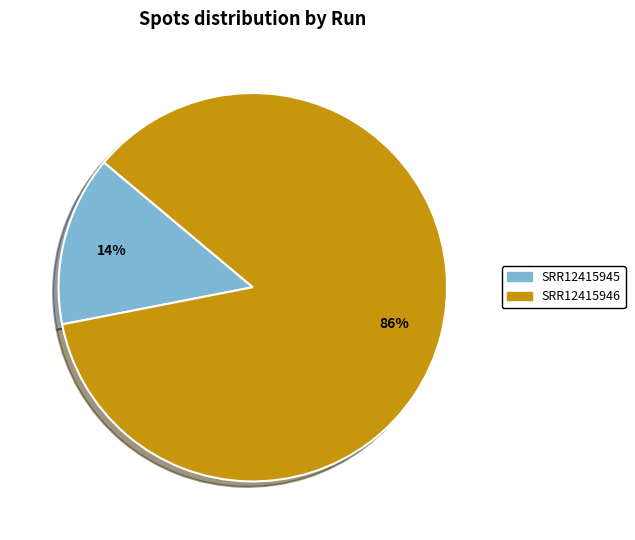

Does any single category account for the majority?

Yes